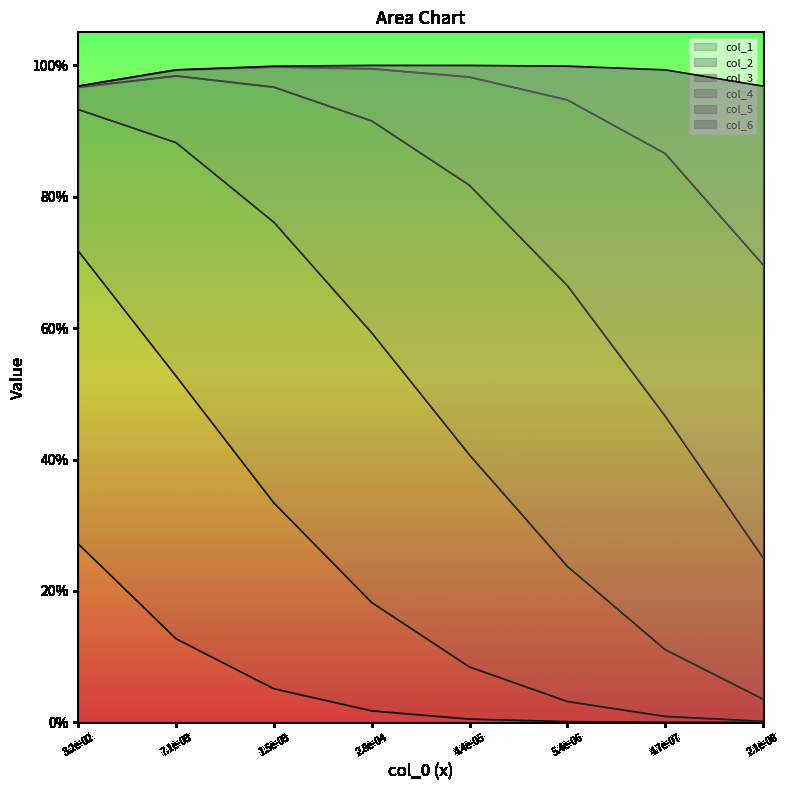

Between 7.1e-03 and 3.2e-02, which is larger?

3.2e-02